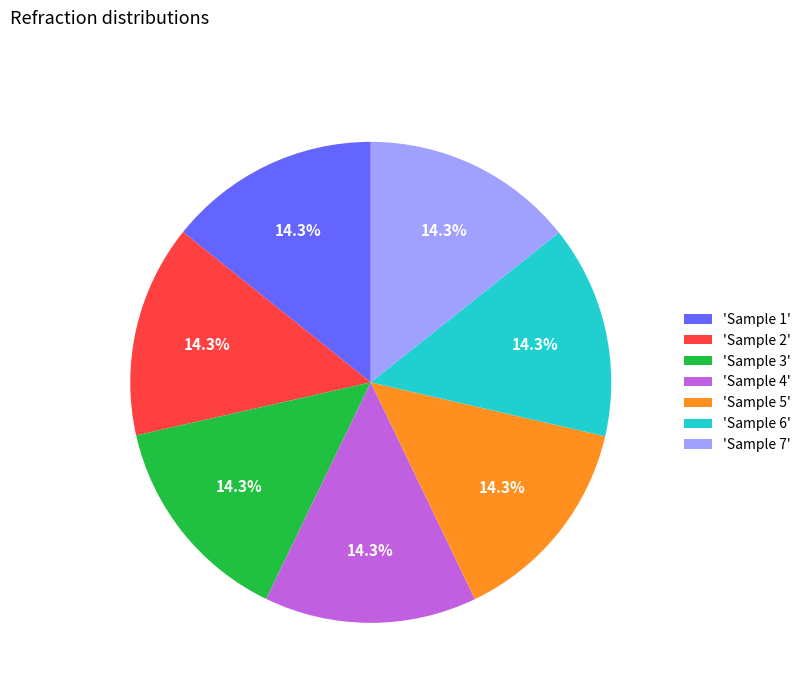

What percentage do 'Sample 1' and 'Sample 7' together represent?

28.6%